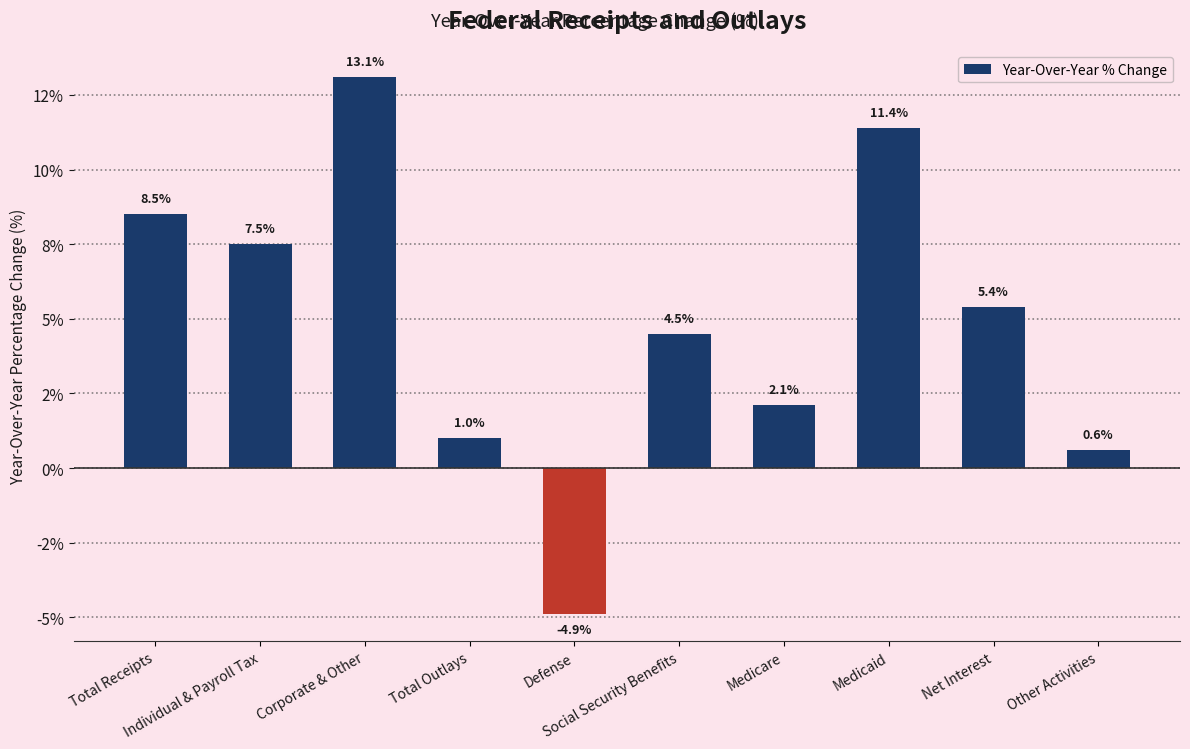

Reading left to right, list all the values displayed in this chart.

Total Receipts=8.5	Individual & Payroll Tax=7.5	Corporate & Other=13.1	Total Outlays=1.0	Defense=-4.9	Social Security Benefits=4.5	Medicare=2.1	Medicaid=11.4	Net Interest=5.4	Other Activities=0.6